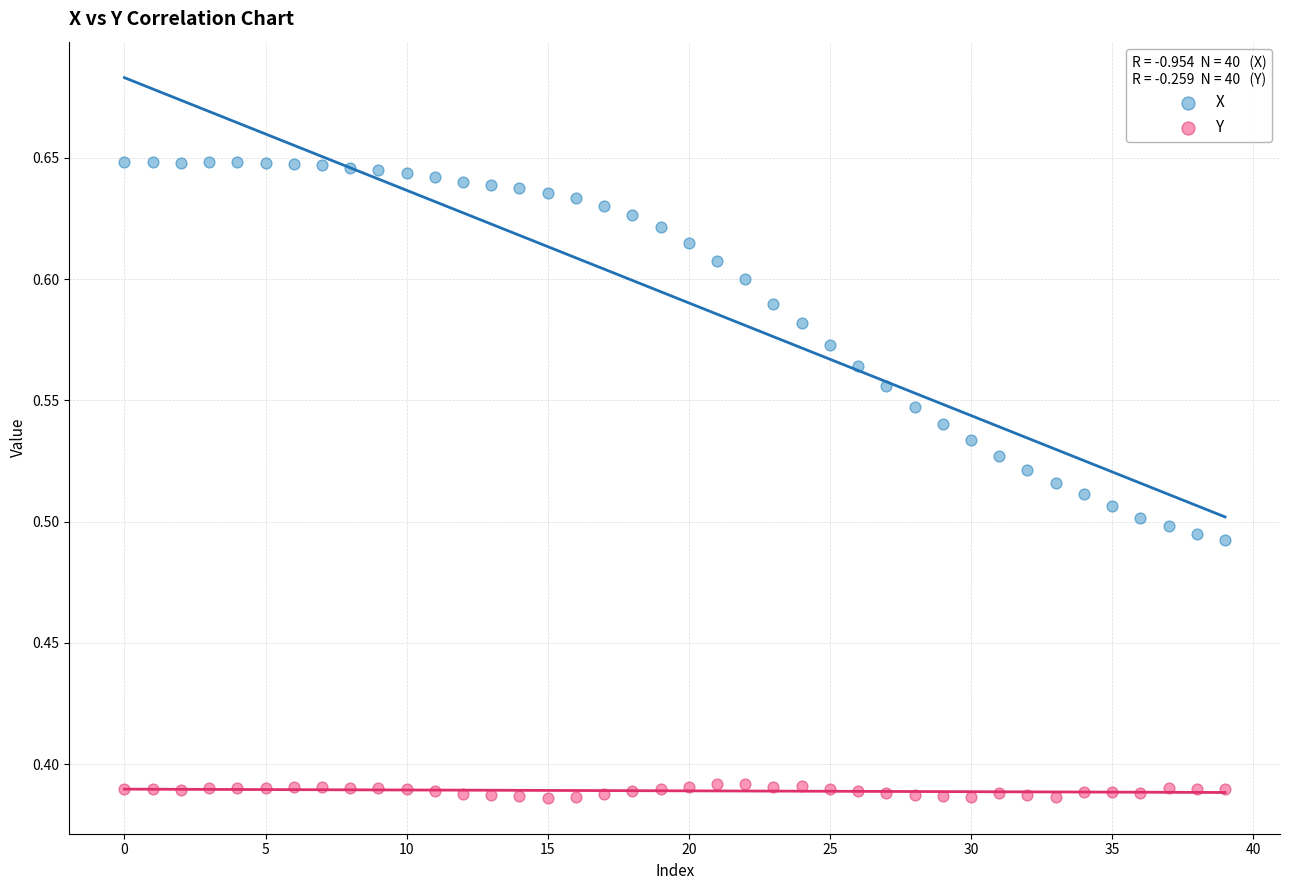

Which series reaches the maximum Y coordinate?

X